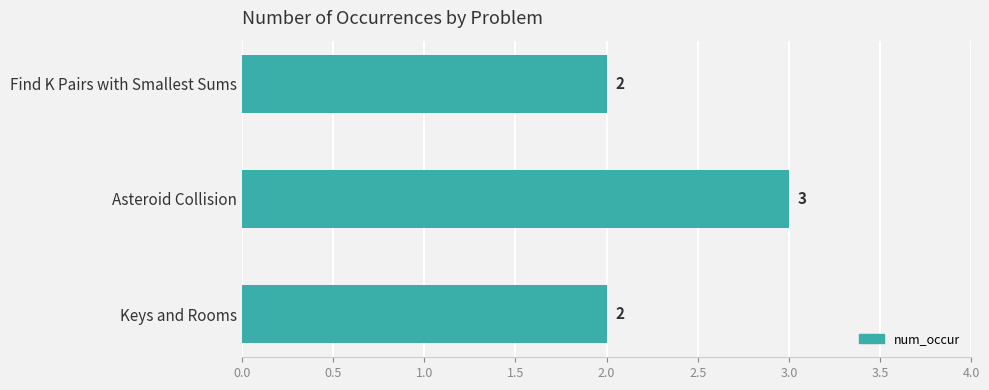

Which category has the highest value across all series?

Asteroid Collision